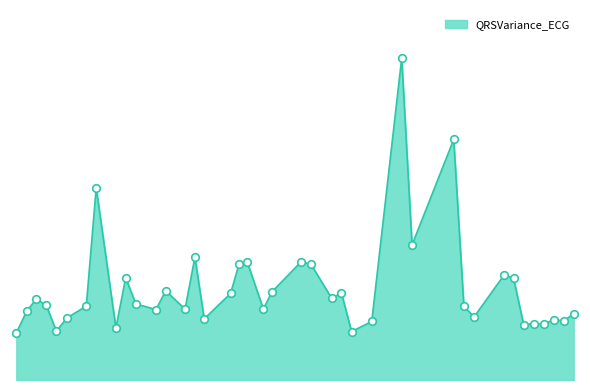

What is the ratio of the value at 45.328125 to the value at 12.9921875?

1.1